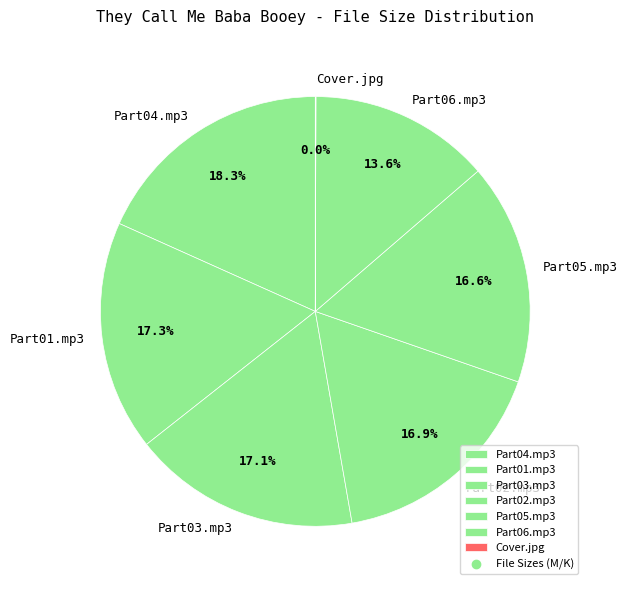

To the nearest percent, what portion does Part03.mp3 represent?

17%